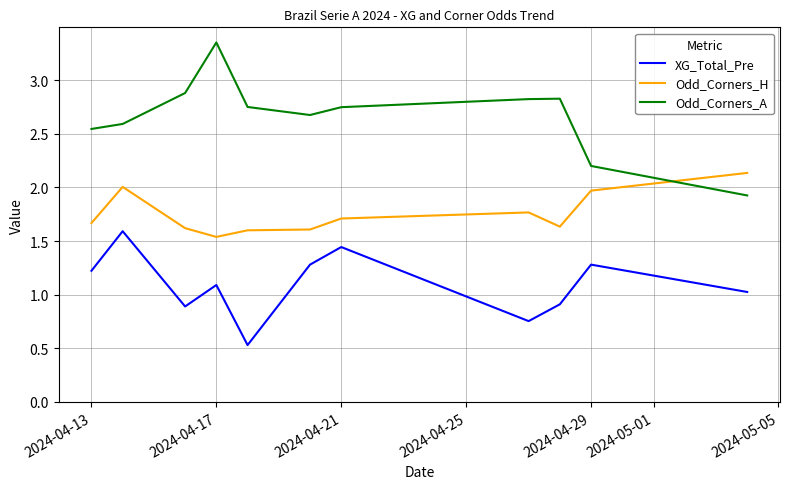

What are all the series names shown in the legend?

XG_Total_Pre, Odd_Corners_H, Odd_Corners_A